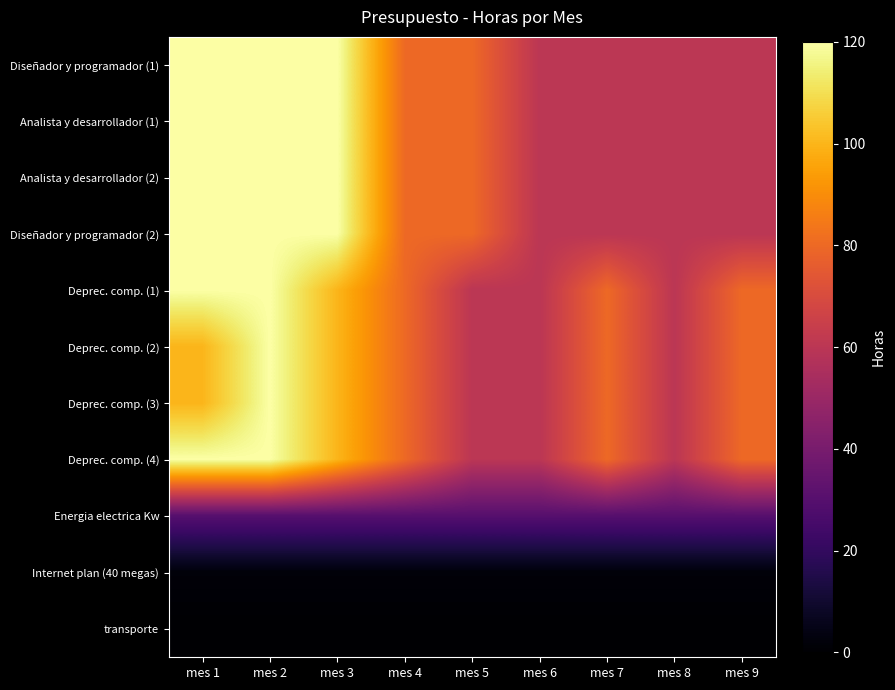

Reading left to right, extract all data points from this chart.

Diseñador y programador (1): mes 1=120	mes 2=120	mes 3=120	mes 4=80	mes 5=80	mes 6=60	mes 7=60	mes 8=60	mes 9=60
Analista y desarrollador (1): mes 1=120	mes 2=120	mes 3=120	mes 4=80	mes 5=80	mes 6=60	mes 7=60	mes 8=60	mes 9=60
Analista y desarrollador (2): mes 1=120	mes 2=120	mes 3=120	mes 4=80	mes 5=80	mes 6=60	mes 7=60	mes 8=60	mes 9=60
Diseñador y programador (2): mes 1=120	mes 2=120	mes 3=120	mes 4=80	mes 5=80	mes 6=60	mes 7=60	mes 8=60	mes 9=60
Deprec. comp. (1): mes 1=120	mes 2=120	mes 3=100	mes 4=80	mes 5=60	mes 6=60	mes 7=80	mes 8=60	mes 9=80
Deprec. comp. (2): mes 1=100	mes 2=120	mes 3=100	mes 4=80	mes 5=60	mes 6=60	mes 7=80	mes 8=60	mes 9=80
Deprec. comp. (3): mes 1=100	mes 2=120	mes 3=100	mes 4=80	mes 5=60	mes 6=60	mes 7=80	mes 8=60	mes 9=80
Deprec. comp. (4): mes 1=120	mes 2=120	mes 3=100	mes 4=80	mes 5=60	mes 6=60	mes 7=80	mes 8=60	mes 9=80
Energia electrica Kw: mes 1=30	mes 2=30	mes 3=30	mes 4=30	mes 5=30	mes 6=30	mes 7=30	mes 8=30	mes 9=30
Internet plan (40 megas): mes 1=2	mes 2=2	mes 3=2	mes 4=2	mes 5=2	mes 6=2	mes 7=2	mes 8=2	mes 9=2
transporte: mes 1=0	mes 2=0	mes 3=0	mes 4=0	mes 5=0	mes 6=0	mes 7=0	mes 8=0	mes 9=0